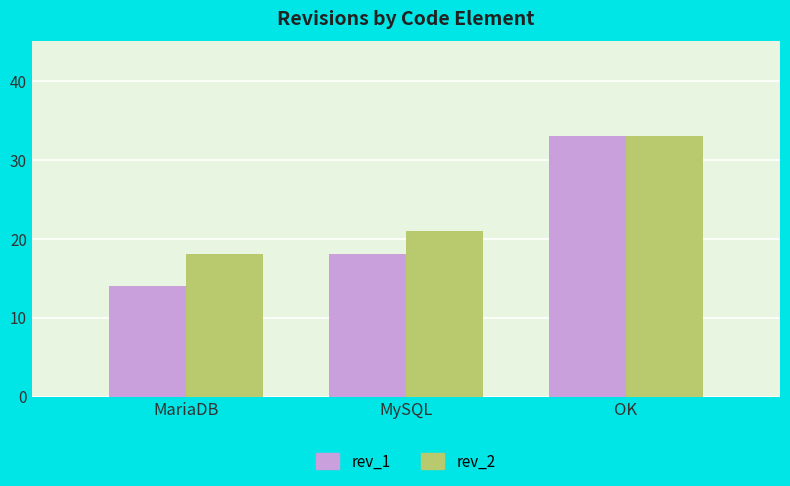

Are the bars horizontal?

No